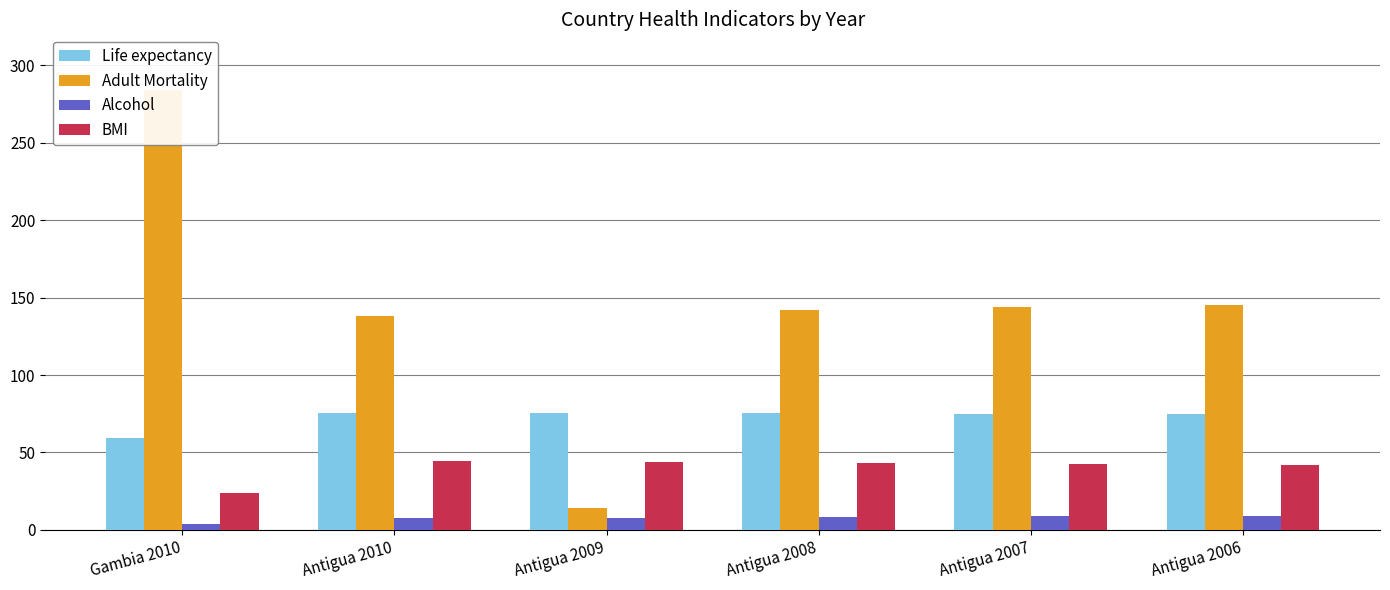

At which category is the sum across all series the highest?

Gambia 2010